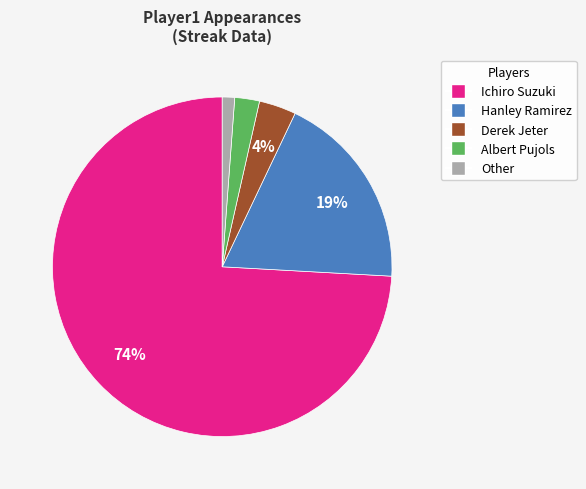

Is there a majority slice in this chart?

Yes